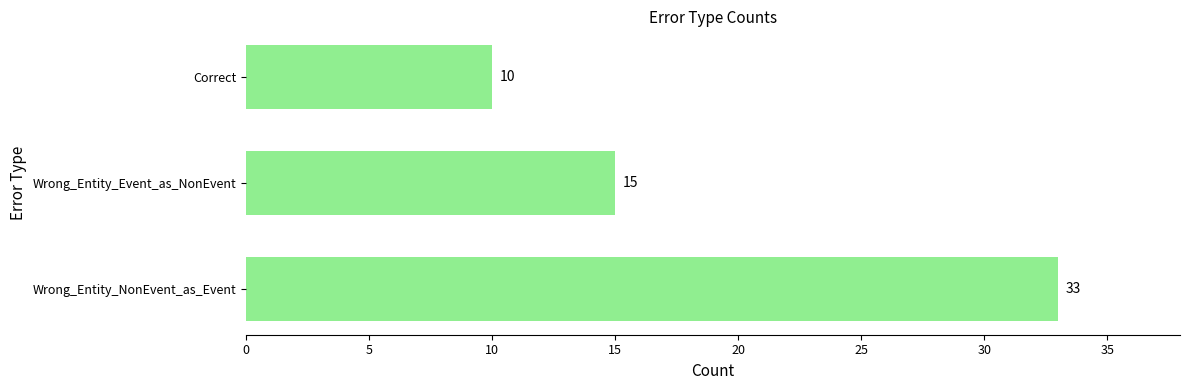

How many categories are shown in the chart?

3